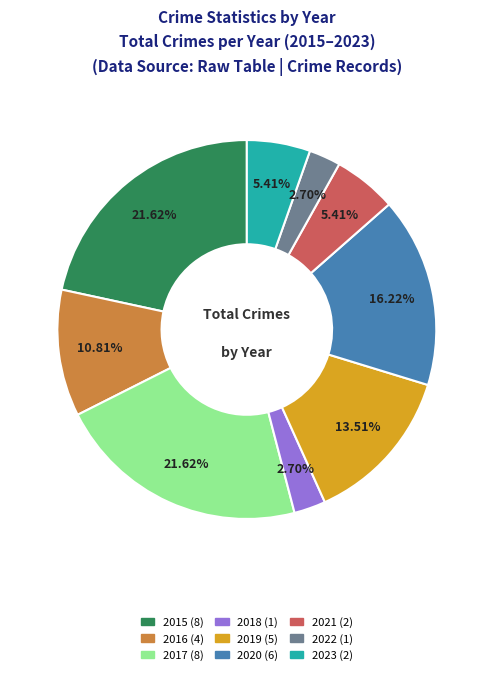

Do 2017 and 2015 together represent more than half of the pie?

No